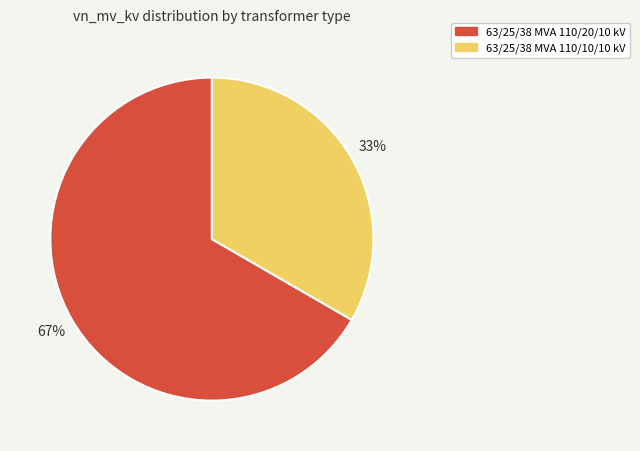

Approximately how many times larger is the value at 63/25/38 MVA 110/10/10 kV compared to 63/25/38 MVA 110/20/10 kV?

0.5